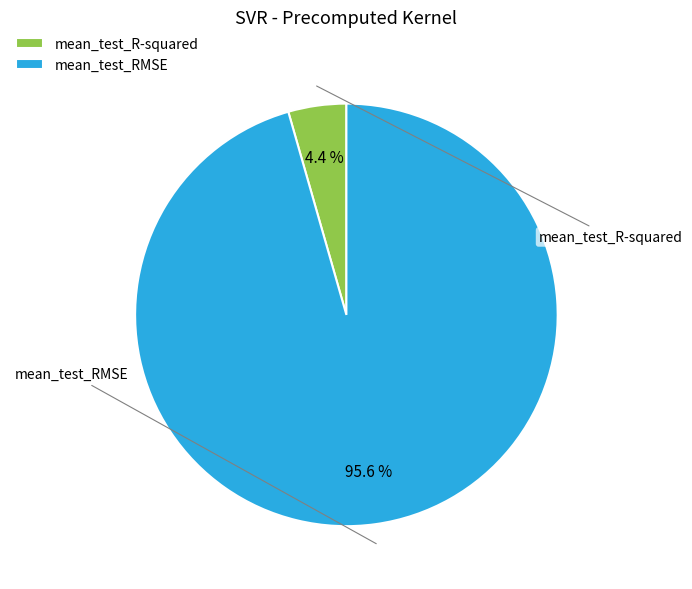

Combined, what portion of the pie is mean_test_R-squared and mean_test_RMSE?

100.0%